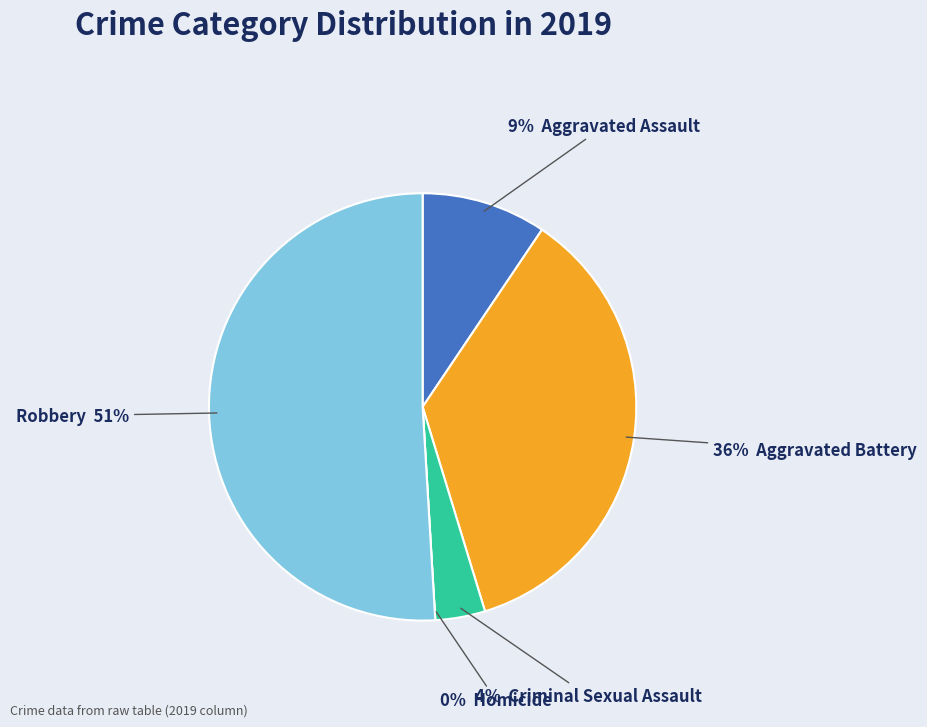

True or false: Robbery accounts for 51% of the total.

True